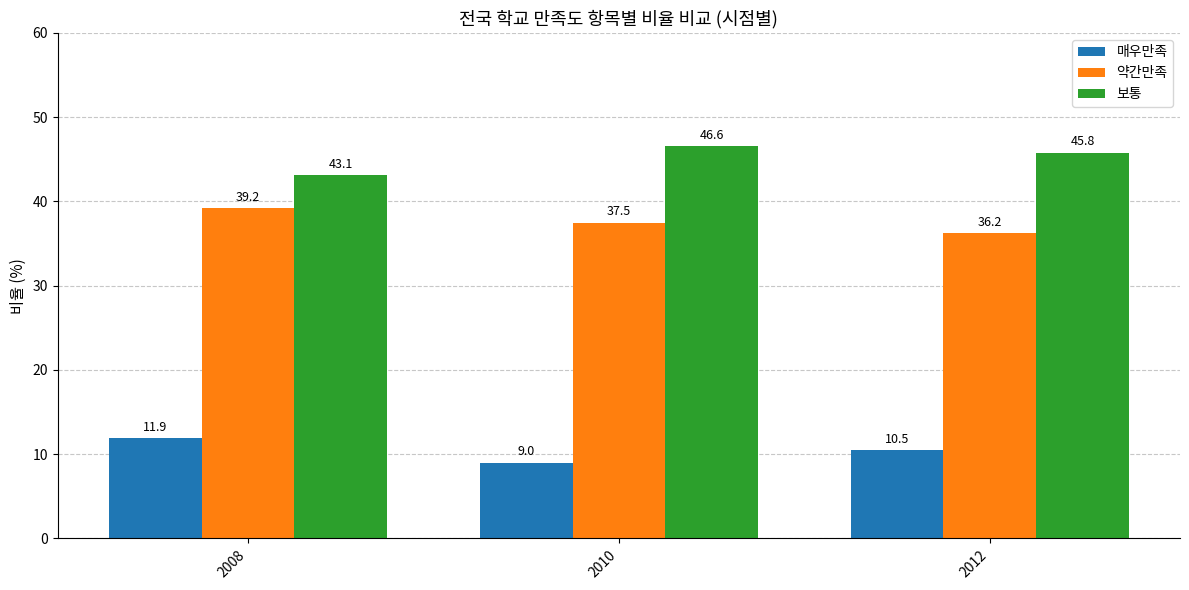

What is the difference between the maximum and minimum values in the 보통 series?

3.5